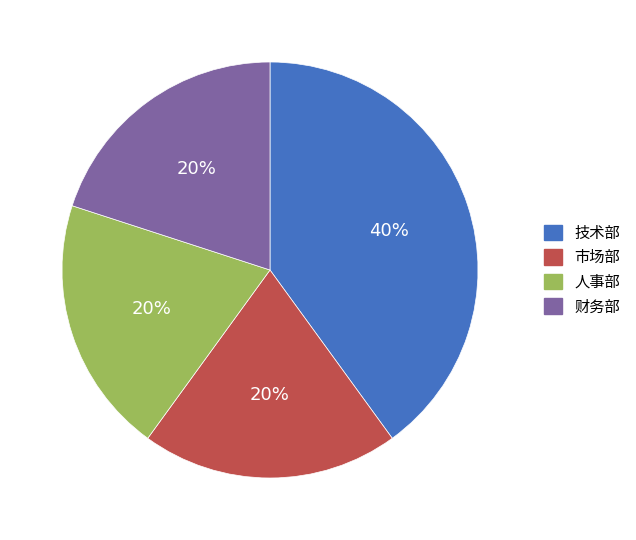

What is the ratio of the value at 人事部 to the value at 财务部?

1.0